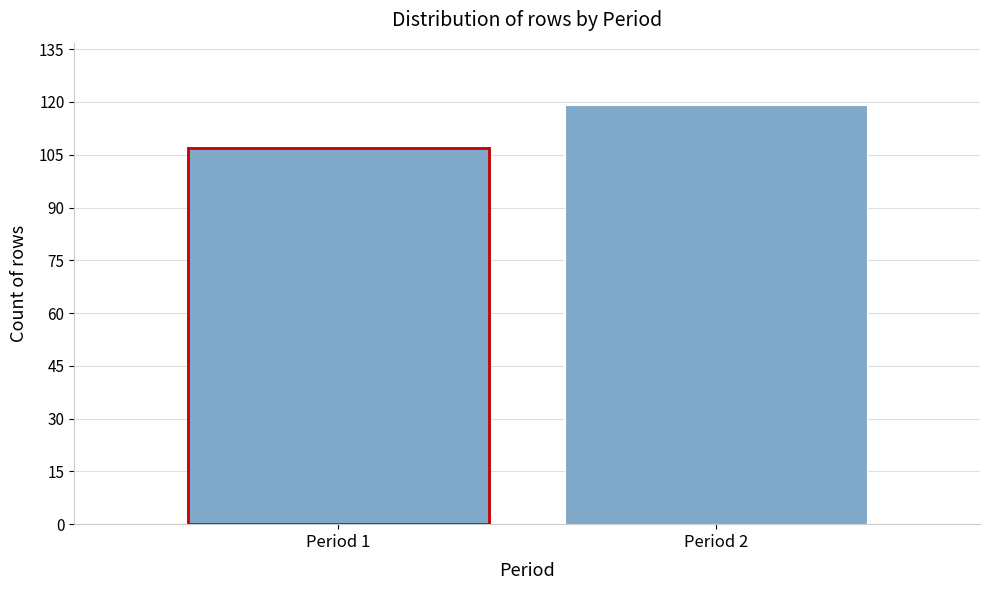

Reading left to right, what are all the values shown in this chart?

107	119